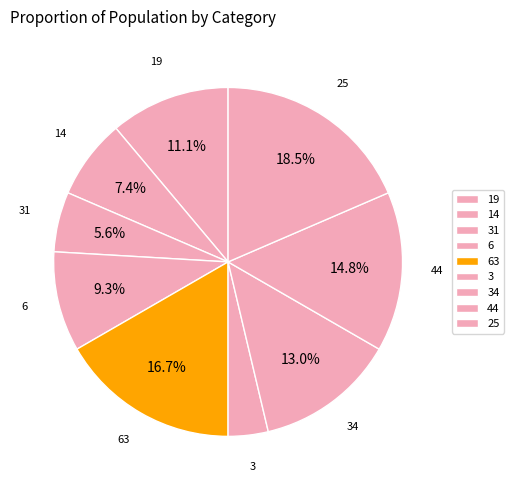

Does 19 represent more than half of the total?

No